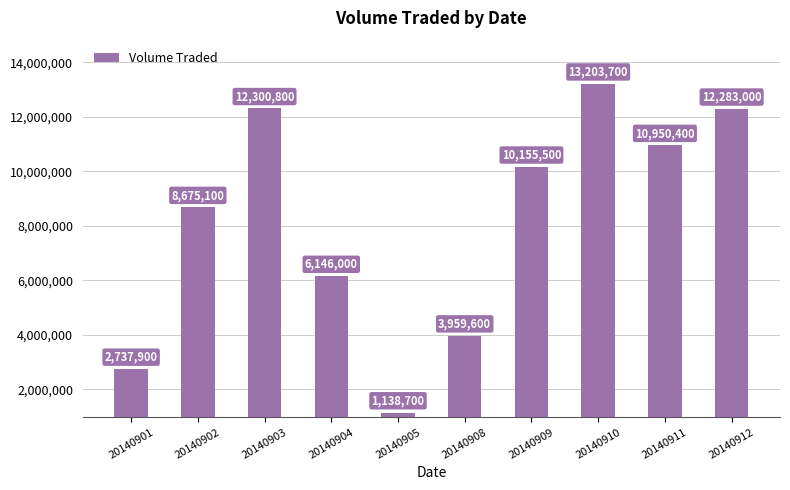

Which has a higher value, 20140909 or 20140908?

20140909